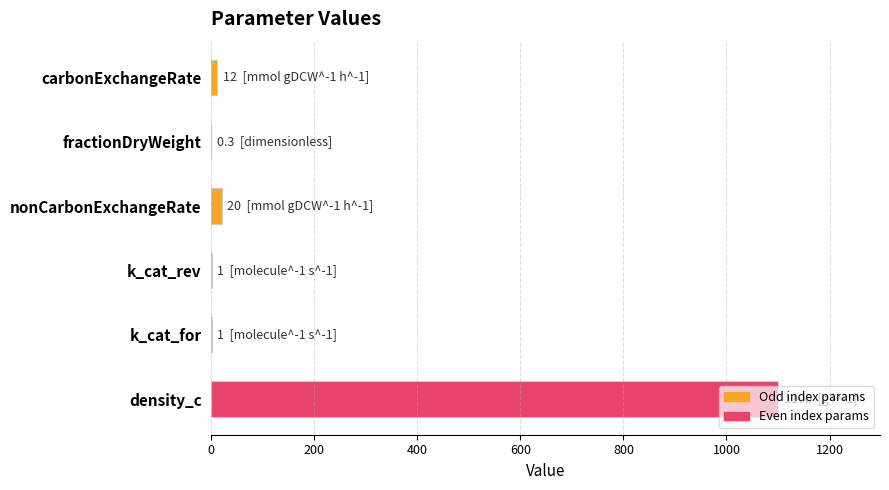

Is it true that the value at density_c is 1100.0?

True